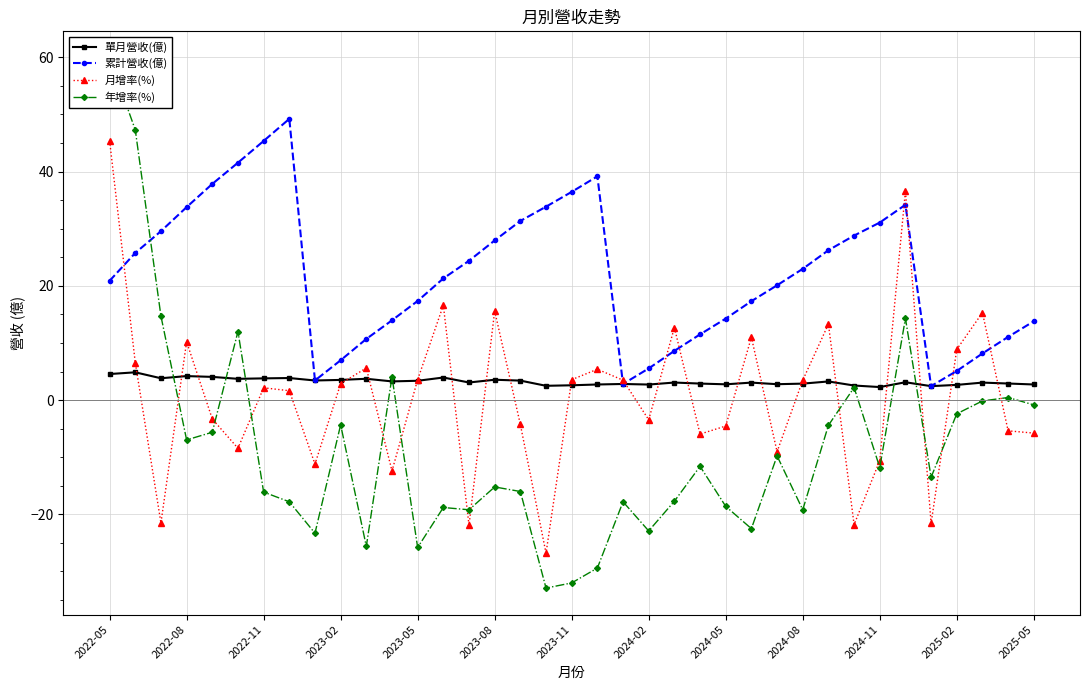

What is the smallest value displayed?

-32.9